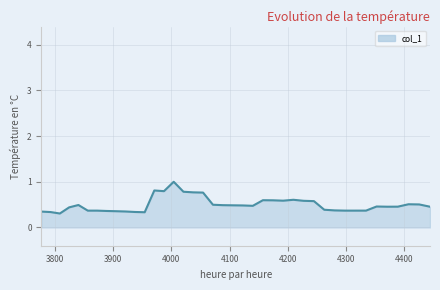

What is the difference between the maximum and minimum values?

0.7